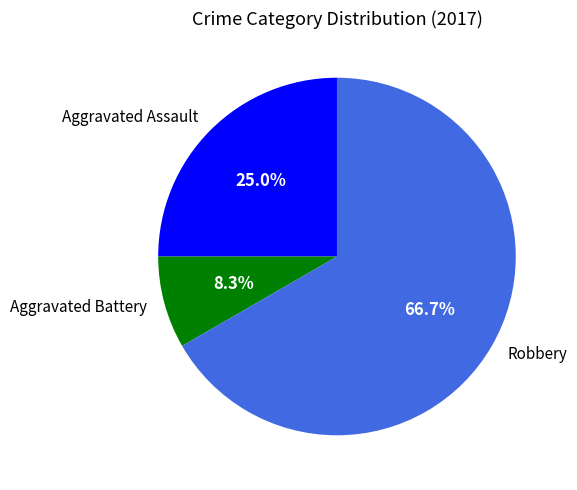

The Aggravated Battery slice represents 8% of the pie. True or false?

True